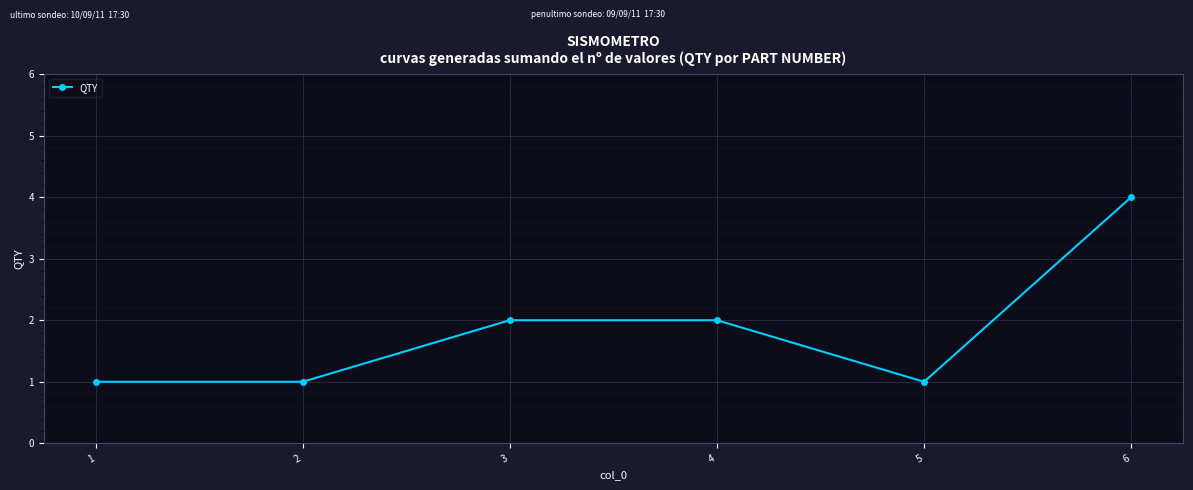

What is the ratio of the value at 4 to the value at 5?

2.0